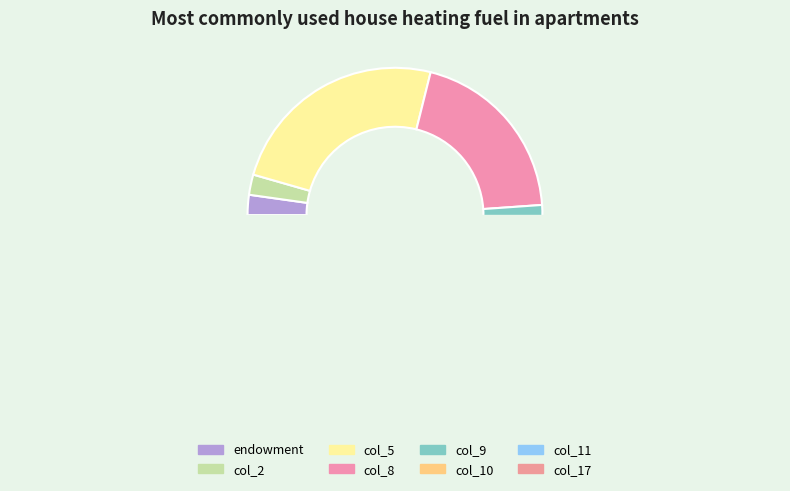

What portion of the pie excludes col_4?

100.0%